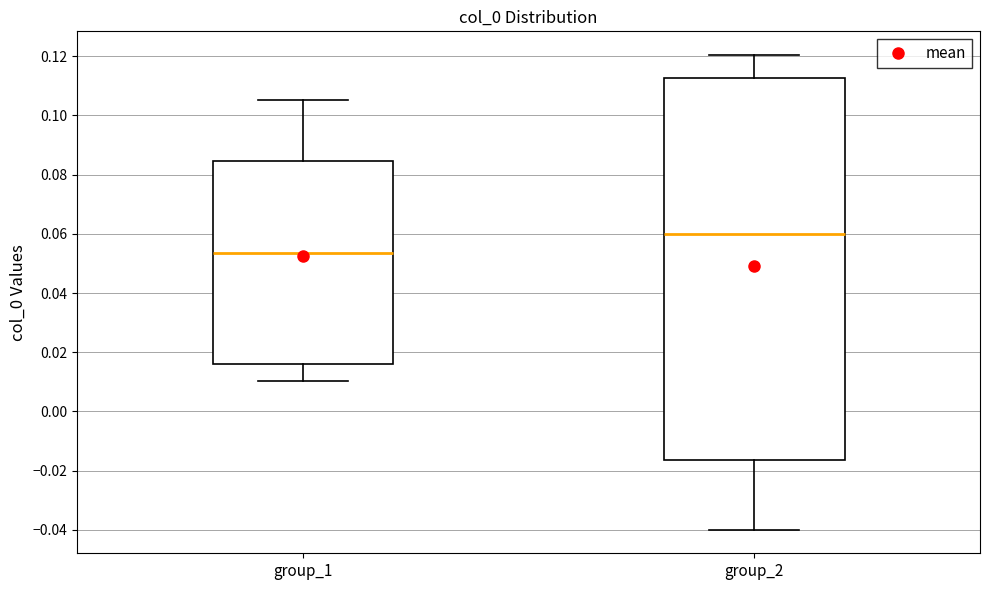

Which box has the lowest median line?

group_1